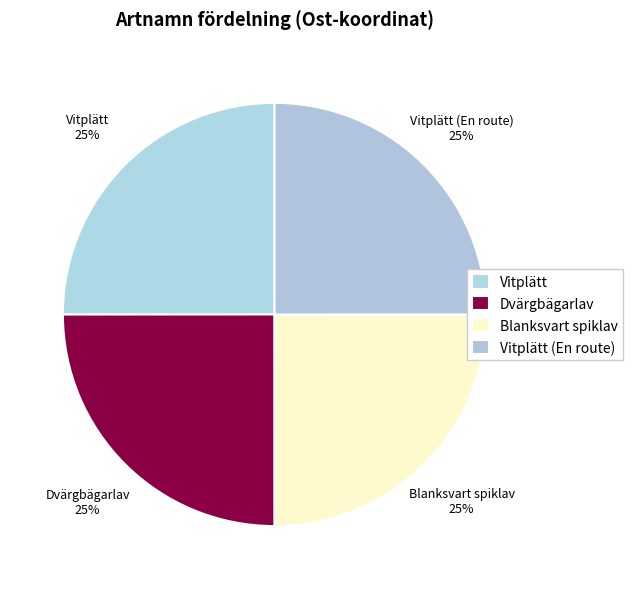

How many slices are in this pie chart?

4